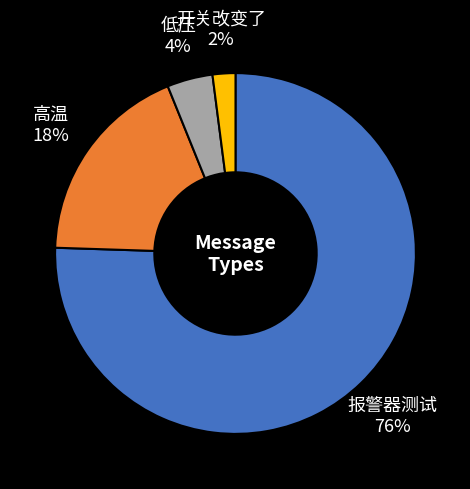

What is the ratio of the value at 开关改变了 to the value at 高温?

0.1